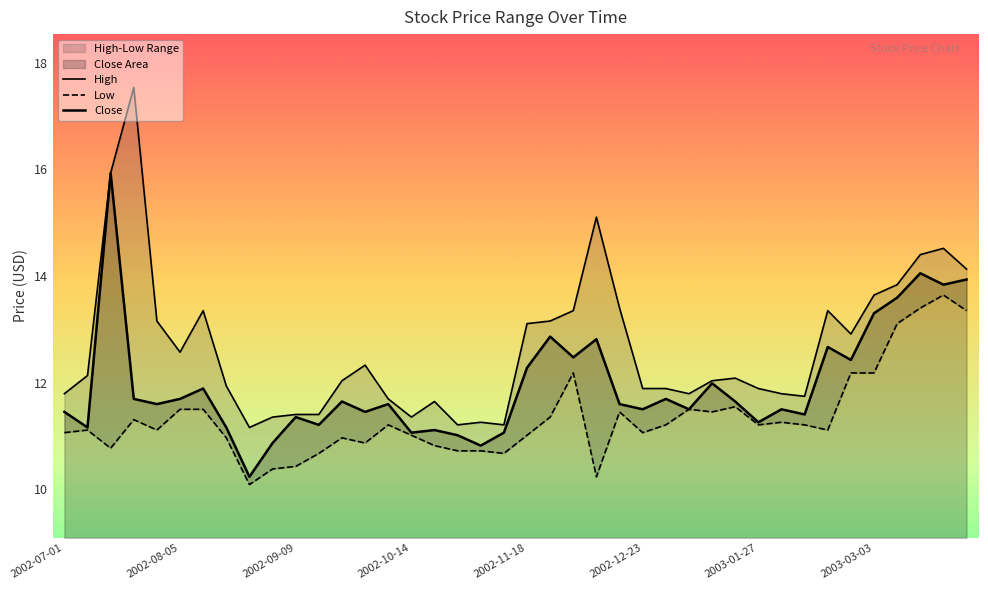

Rank the series by their maximum value, from lowest to highest.

Low, Close, High